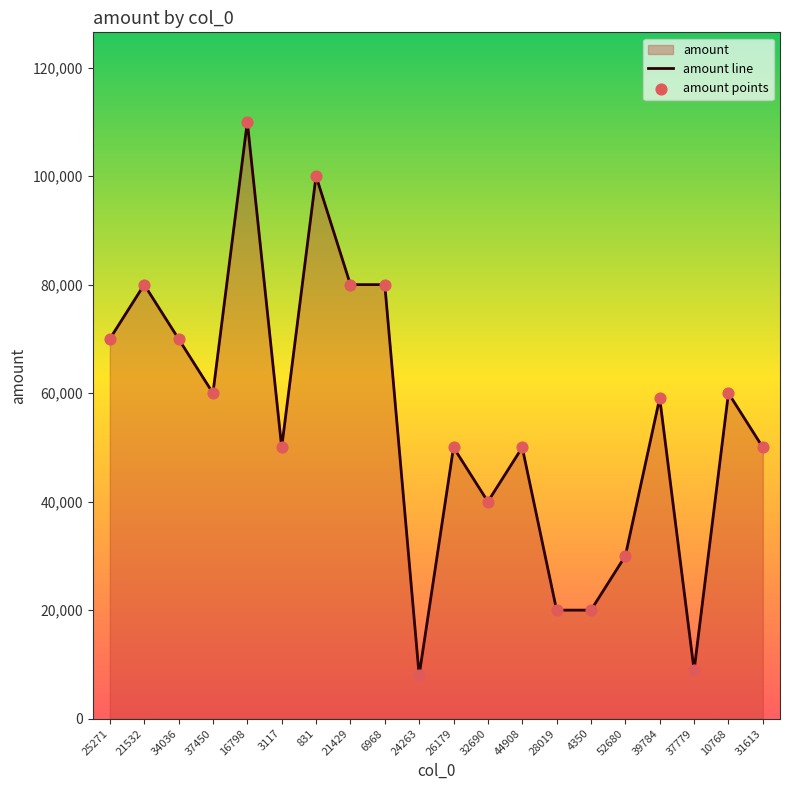

At which category is the sum across all series the highest?

16798